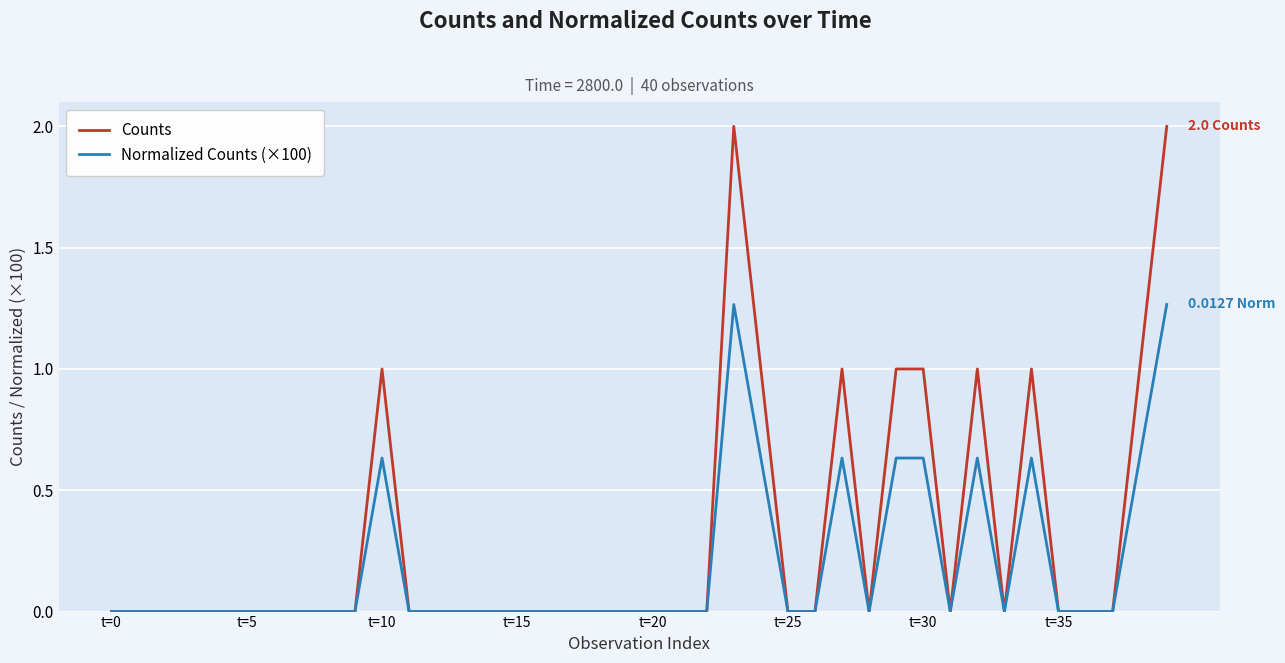

Which series has the largest range (max minus min)?

Counts